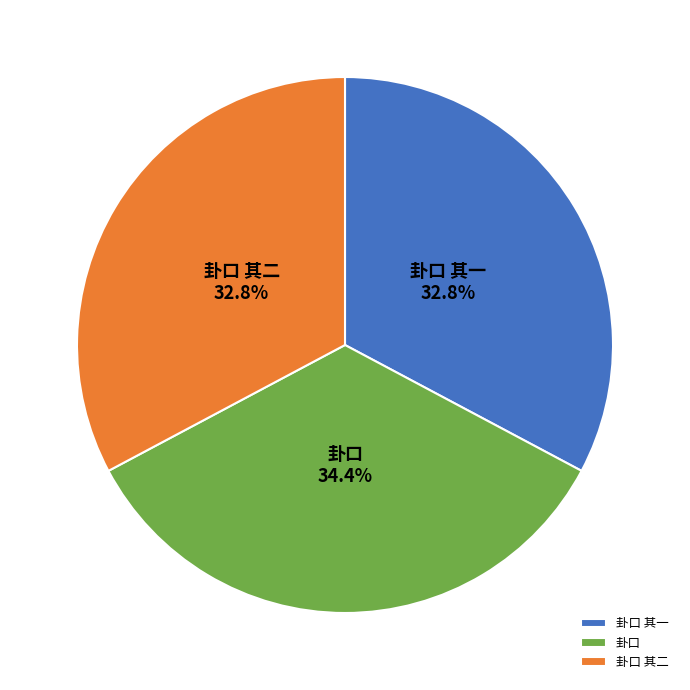

Is it true that 卦口 其二 is 33% of the pie?

True